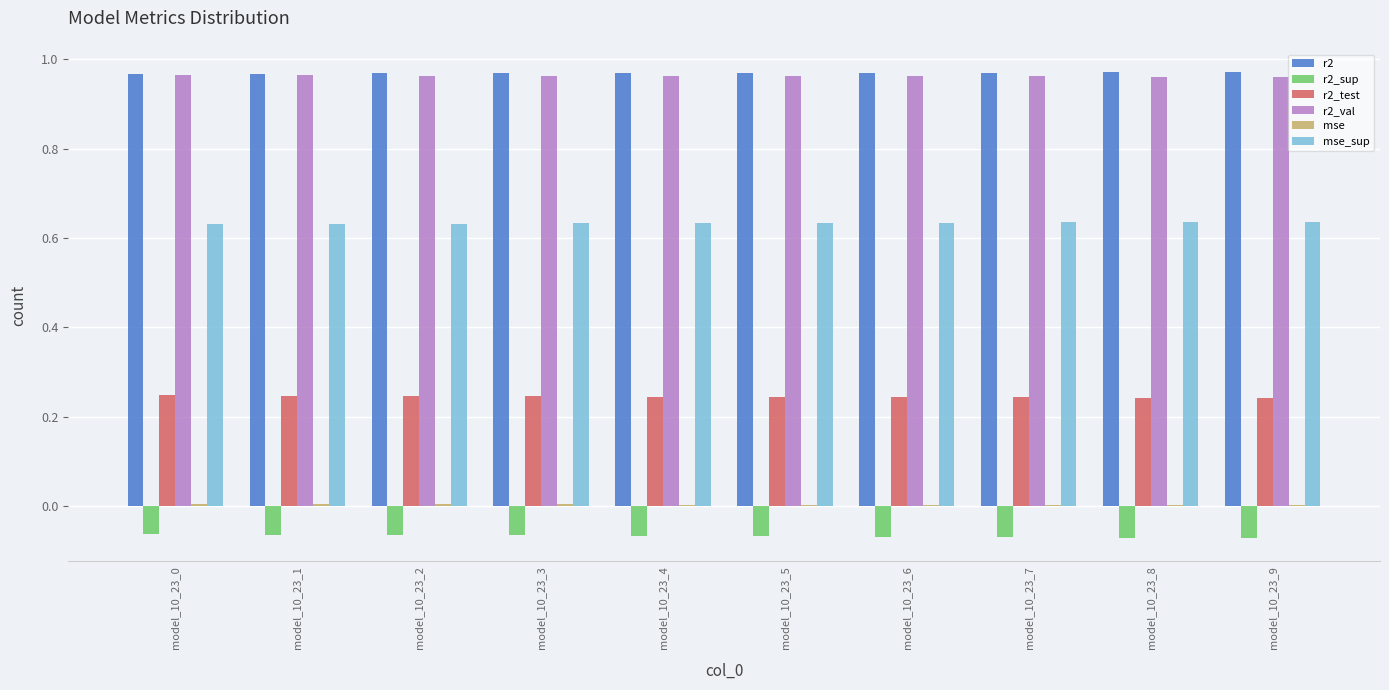

How many categories are shown in the chart?

10